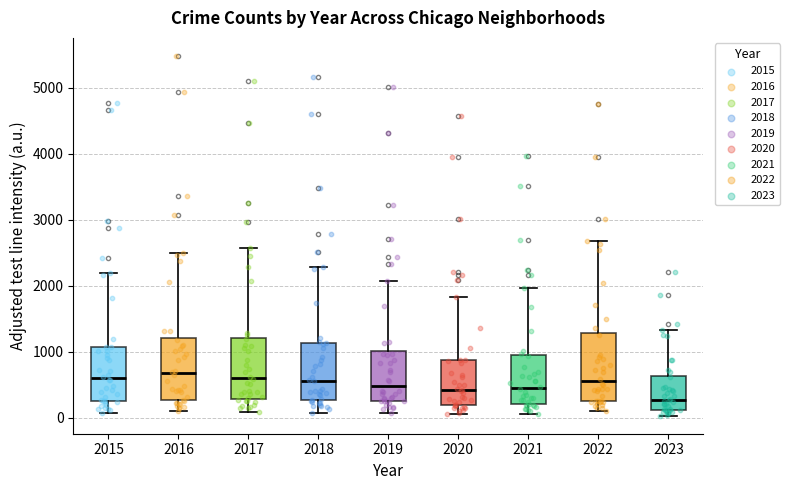

Which box's median line is the lowest?

2023